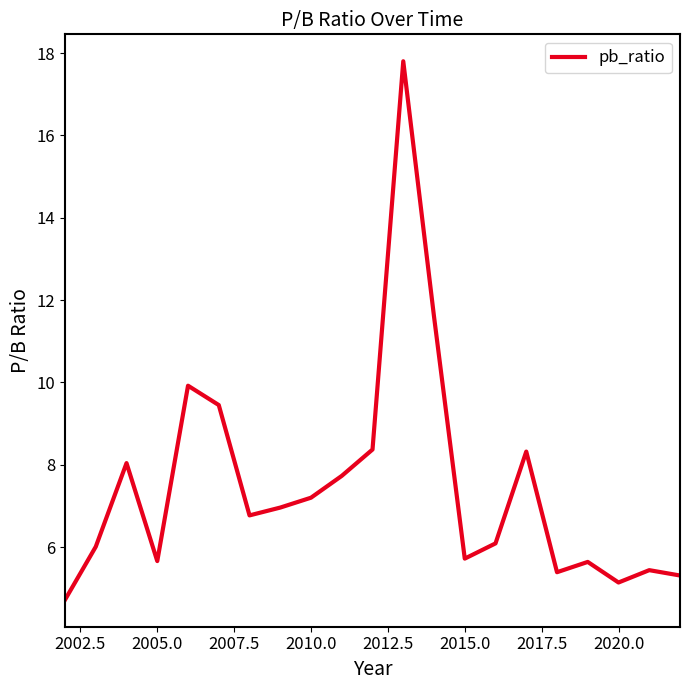

How many categories are shown in the chart?

21